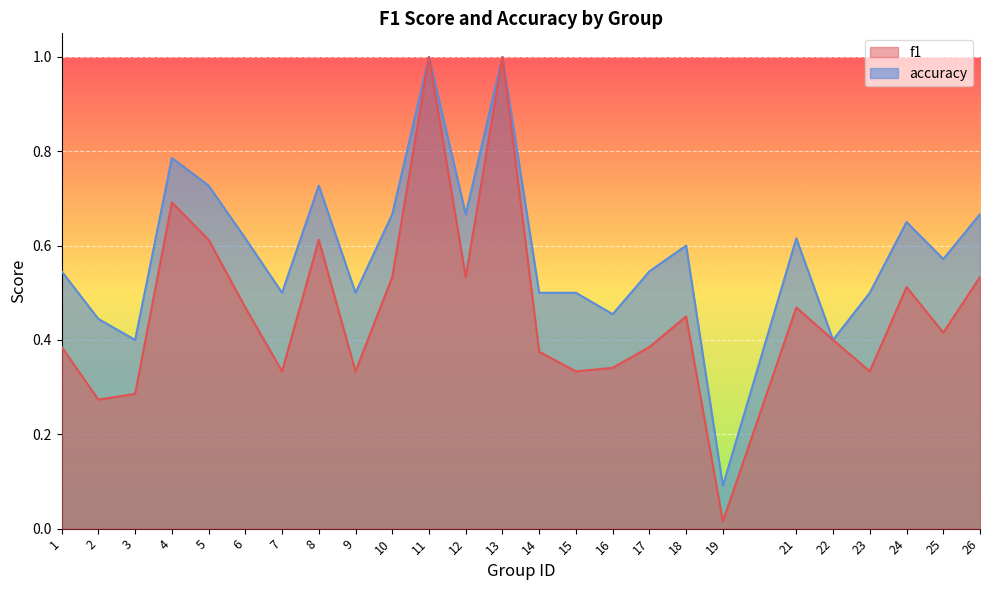

How many intersections are there between f1 and accuracy?

2